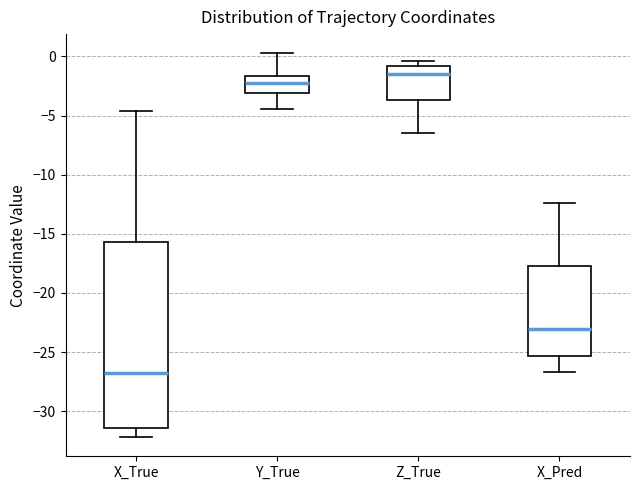

Reading left to right, transcribe this box plot: for each box, give where its median line is, the range the box spans, and where its two whiskers end, as read against the y-axis. The values are not printed on the chart, so give them approximately, as read against the axis.

X_True: median -27.0, box -31.5 to -15.5, whiskers -32.0 to -4.5
Y_True: median -2.5, box -3.0 to -1.5, whiskers -4.5 to 0.5
Z_True: median -1.5, box -3.5 to -1.0, whiskers -6.5 to -0.5
X_Pred: median -23.0, box -25.5 to -17.5, whiskers -26.5 to -12.5